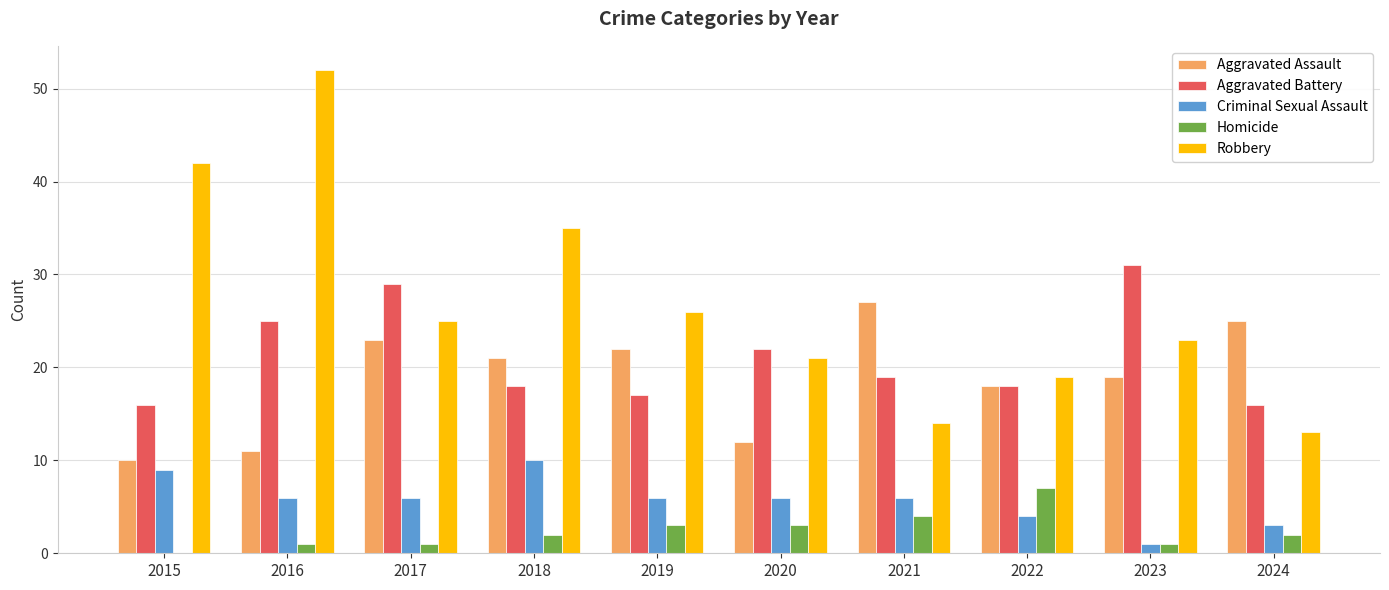

Which category has the highest value in the Aggravated Battery series?

2023